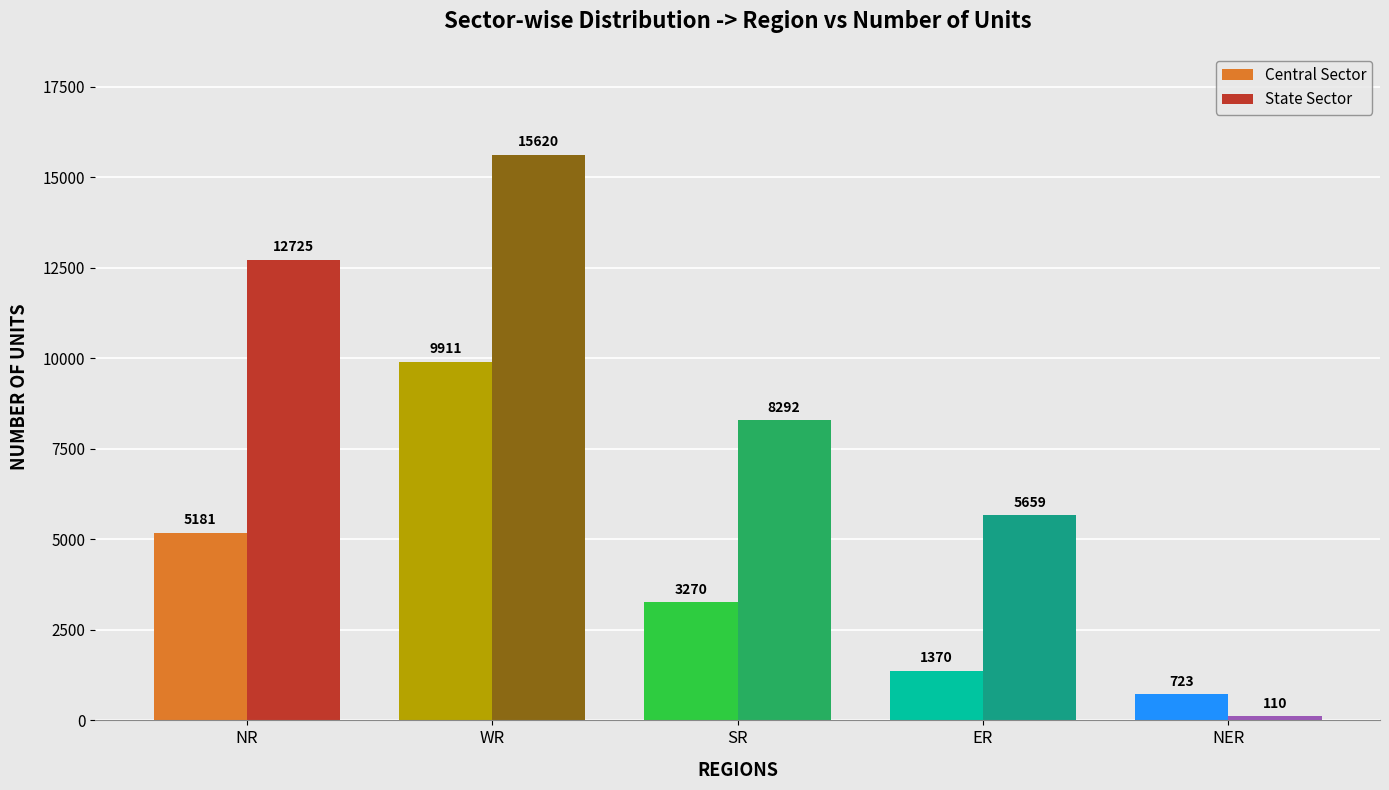

The value of State Sector at NR is 12725. True or false?

True